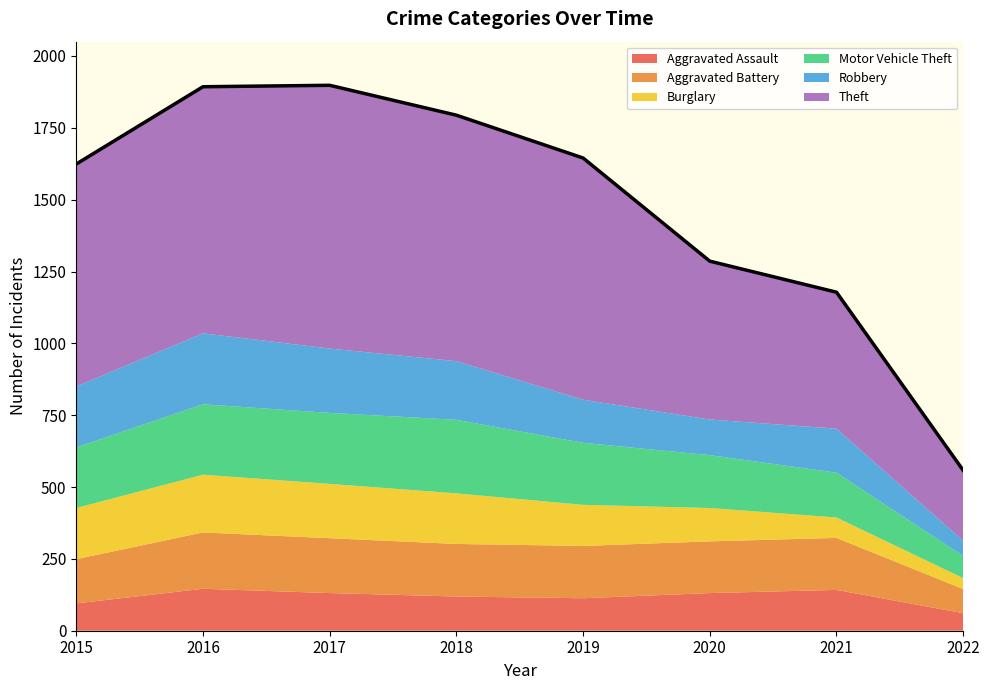

What is the sum of all Robbery values?

1367